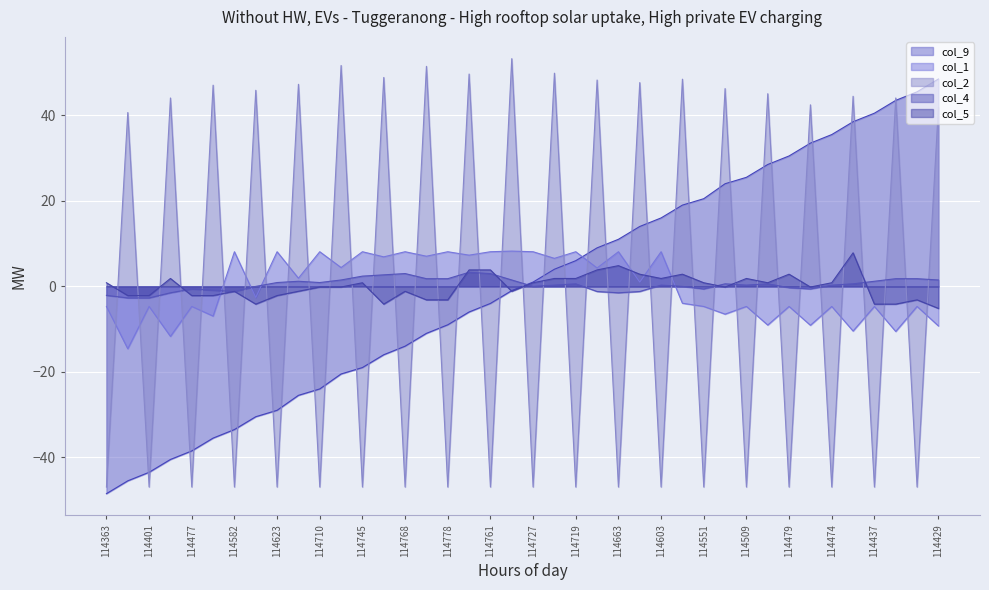

True or false: col_4 and col_1 intersect in this chart.

True